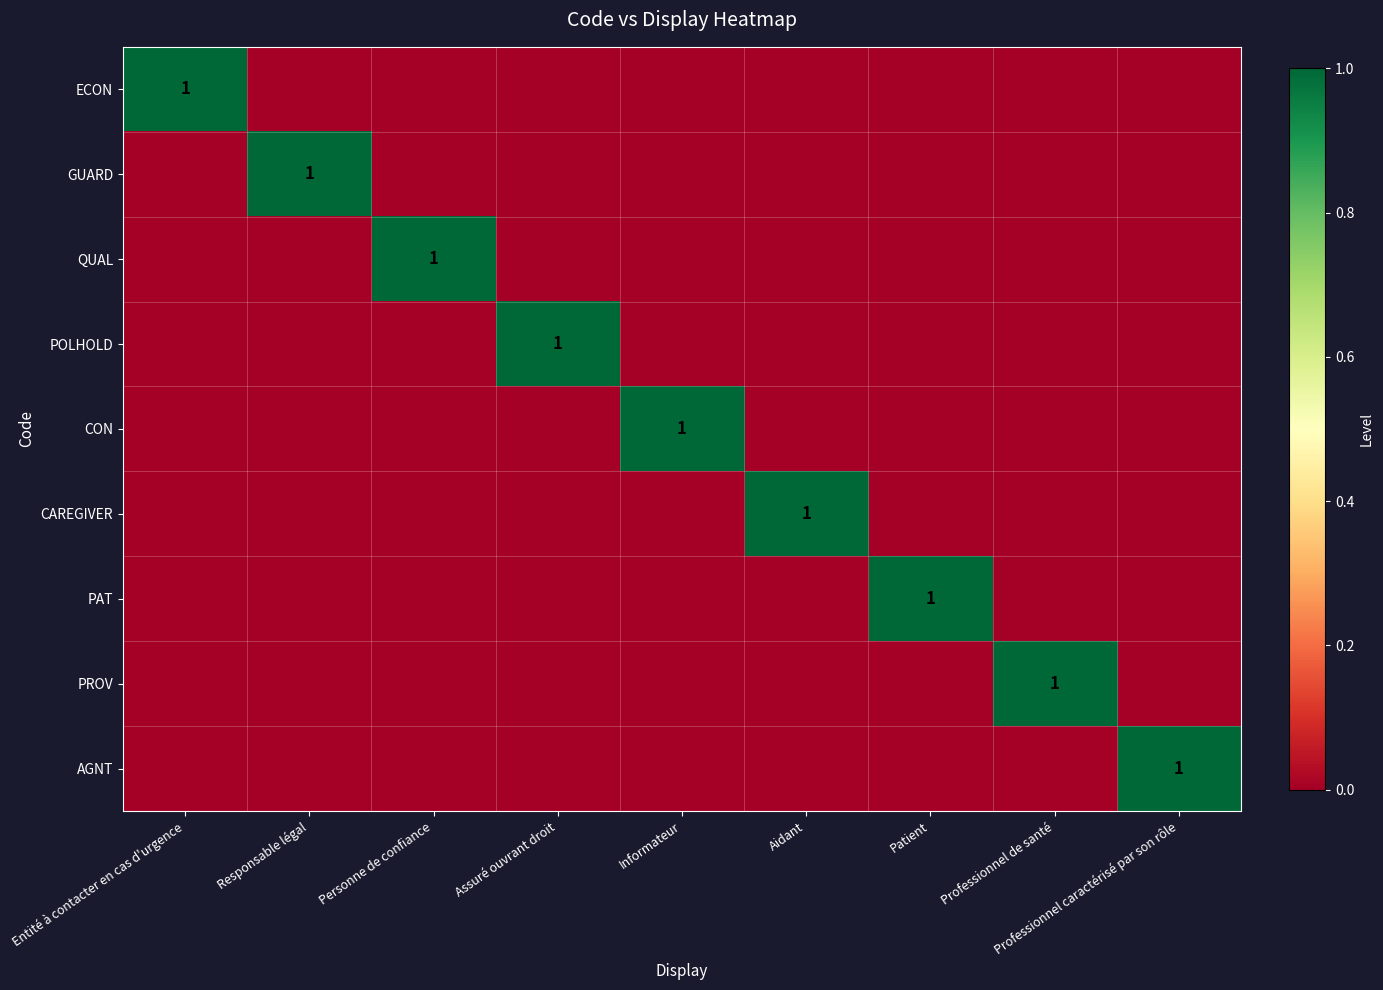

The value of CAREGIVER at Assuré ouvrant droit is 1. True or false?

False